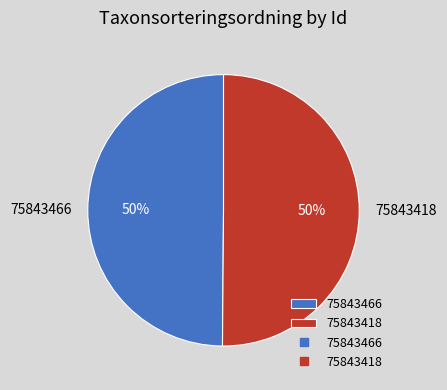

To the nearest percent, what is the average slice percentage?

50%